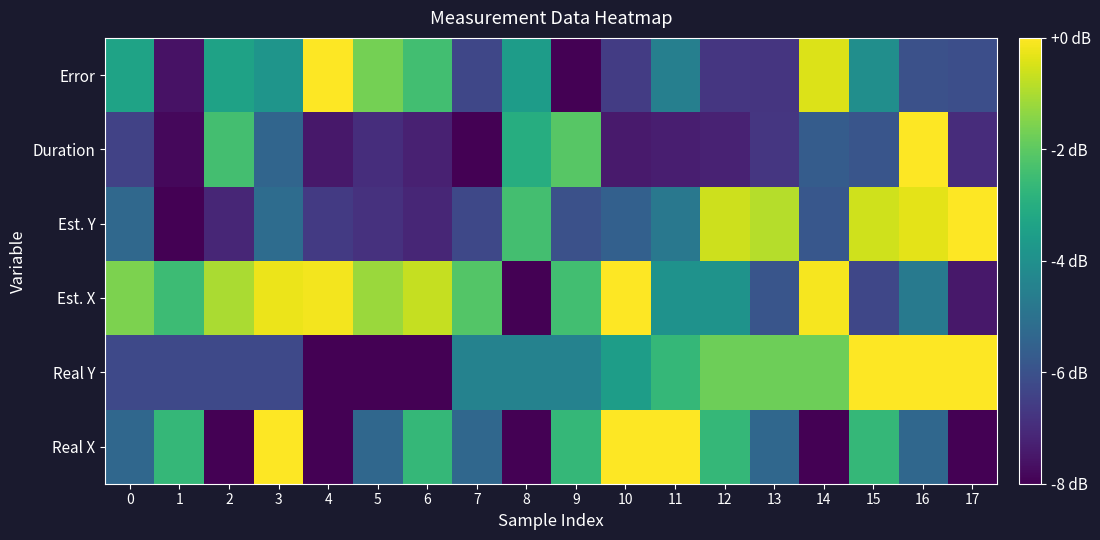

Reading left to right, what are all the values shown in this chart?

Real X: 0=-5.3	1=-2.7	2=-8.0	3=0.0	4=-8.0	5=-5.3	6=-2.7	7=-5.3	8=-8.0	9=-2.7	10=0.0	11=0.0	12=-2.7	13=-5.3	14=-8.0	15=-2.7	16=-5.3	17=-8.0
Real Y: 0=-6.2	1=-6.2	2=-6.2	3=-6.2	4=-8.0	5=-8.0	6=-8.0	7=-4.4	8=-4.4	9=-4.4	10=-3.6	11=-2.7	12=-1.8	13=-1.8	14=-1.8	15=0.0	16=0.0	17=0.0
Est. X: 0=-1.6	1=-2.5	2=-1.0	3=-0.2	4=-0.1	5=-1.2	6=-0.7	7=-2.1	8=-8.0	9=-2.4	10=0.0	11=-3.9	12=-3.9	13=-5.9	14=-0.1	15=-6.3	16=-4.7	17=-7.5
Est. Y: 0=-5.3	1=-8.0	2=-7.1	3=-5.2	4=-6.6	5=-6.9	6=-7.1	7=-6.3	8=-2.4	9=-6.0	10=-5.6	11=-4.8	12=-0.6	13=-0.9	14=-5.8	15=-0.6	16=-0.3	17=0.0
Duration: 0=-6.4	1=-7.8	2=-2.4	3=-5.4	4=-7.5	5=-6.9	6=-7.3	7=-8.0	8=-3.0	9=-2.1	10=-7.4	11=-7.3	12=-7.2	13=-6.7	14=-5.7	15=-5.9	16=0.0	17=-7.0
Error: 0=-3.4	1=-7.6	2=-3.4	3=-3.8	4=0.0	5=-1.7	6=-2.4	7=-6.3	8=-3.6	9=-8.0	10=-6.6	11=-4.5	12=-6.7	13=-6.8	14=-0.4	15=-4.1	16=-6.0	17=-6.1